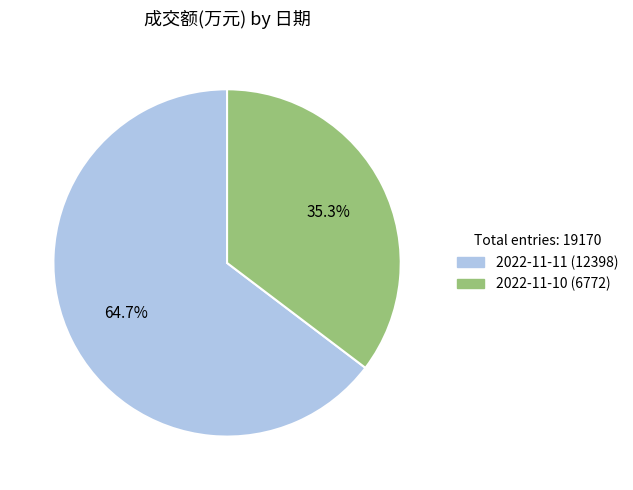

Rank the categories by value from highest to lowest.

2022-11-11, 2022-11-10